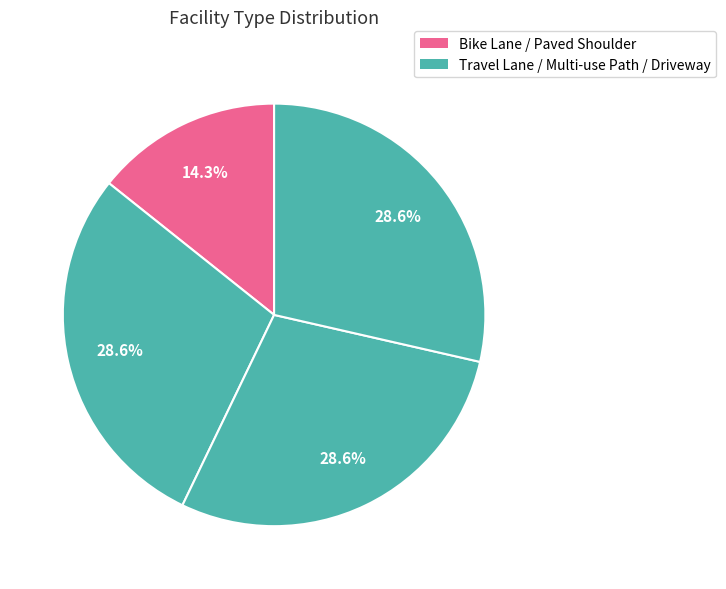

How many segments does this pie chart have?

4